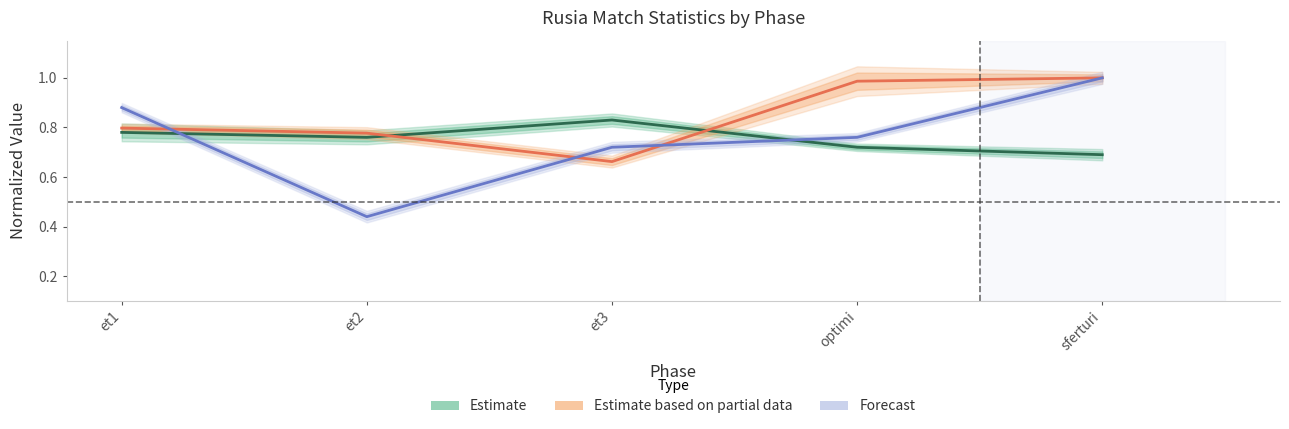

Between et1 and sferturi, which series saw the biggest shift?

Estimate based on partial data